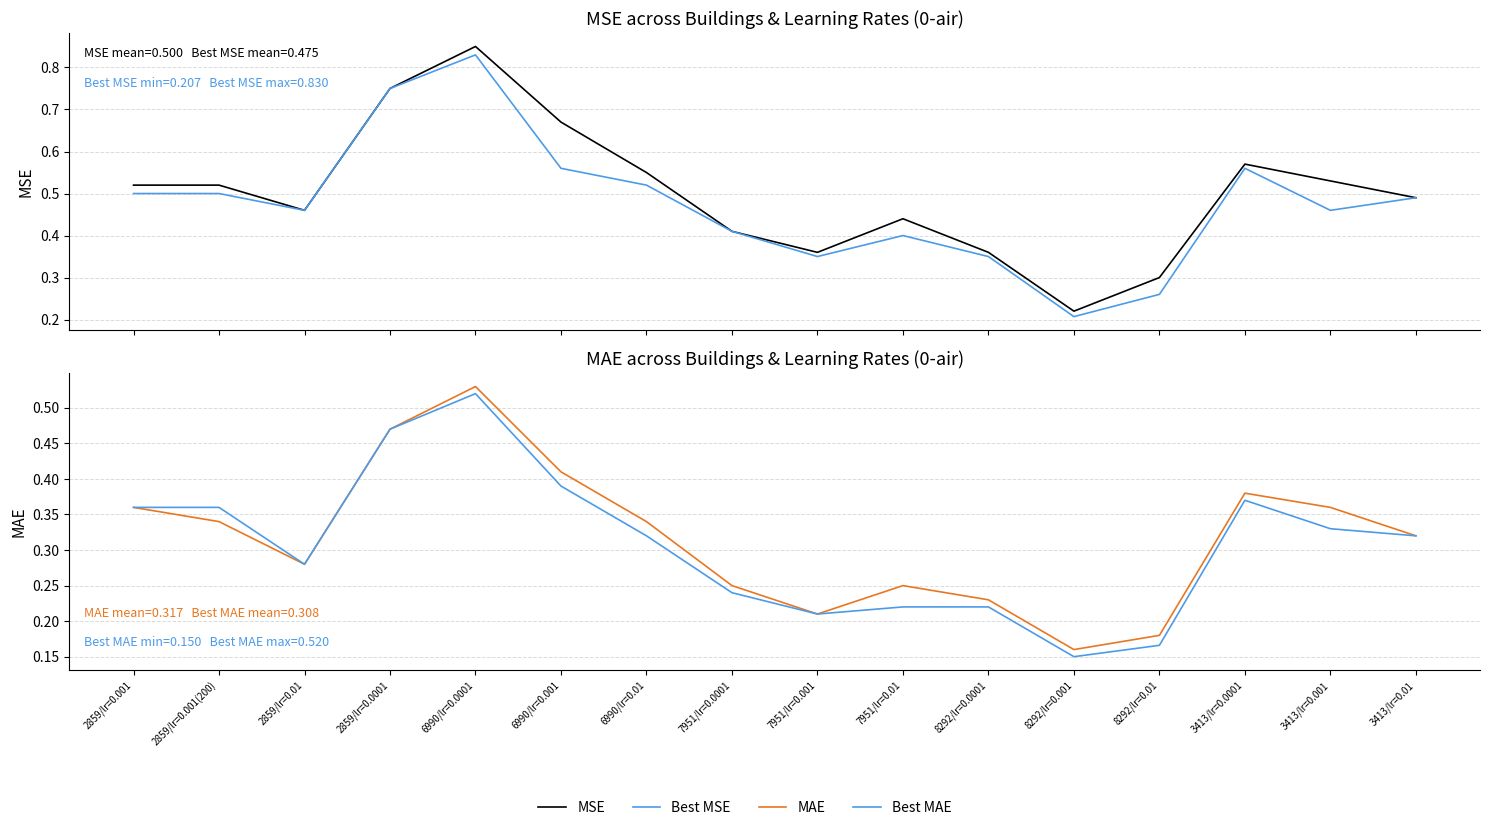

The value of Best MAE at 2859/lr=0.0001 is 0.5. True or false?

True